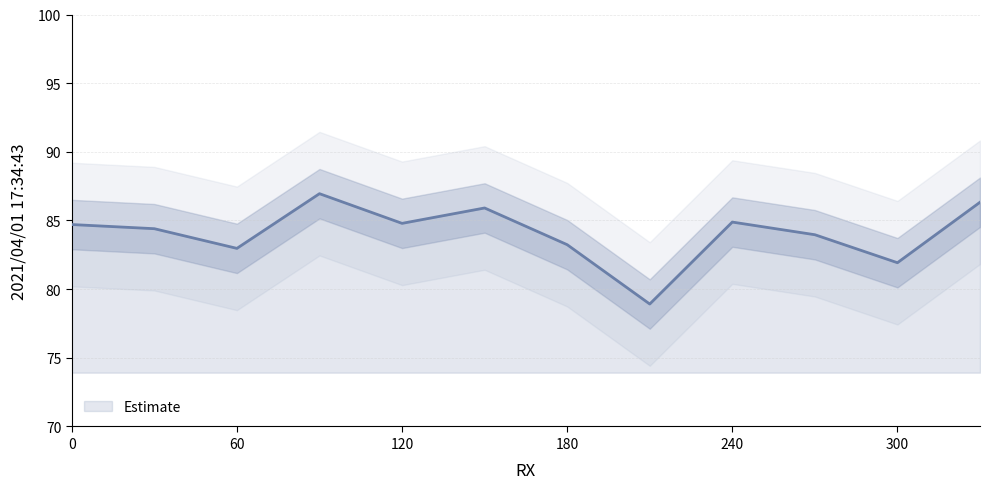

Is it true that the value at 150 is 85.9?

True